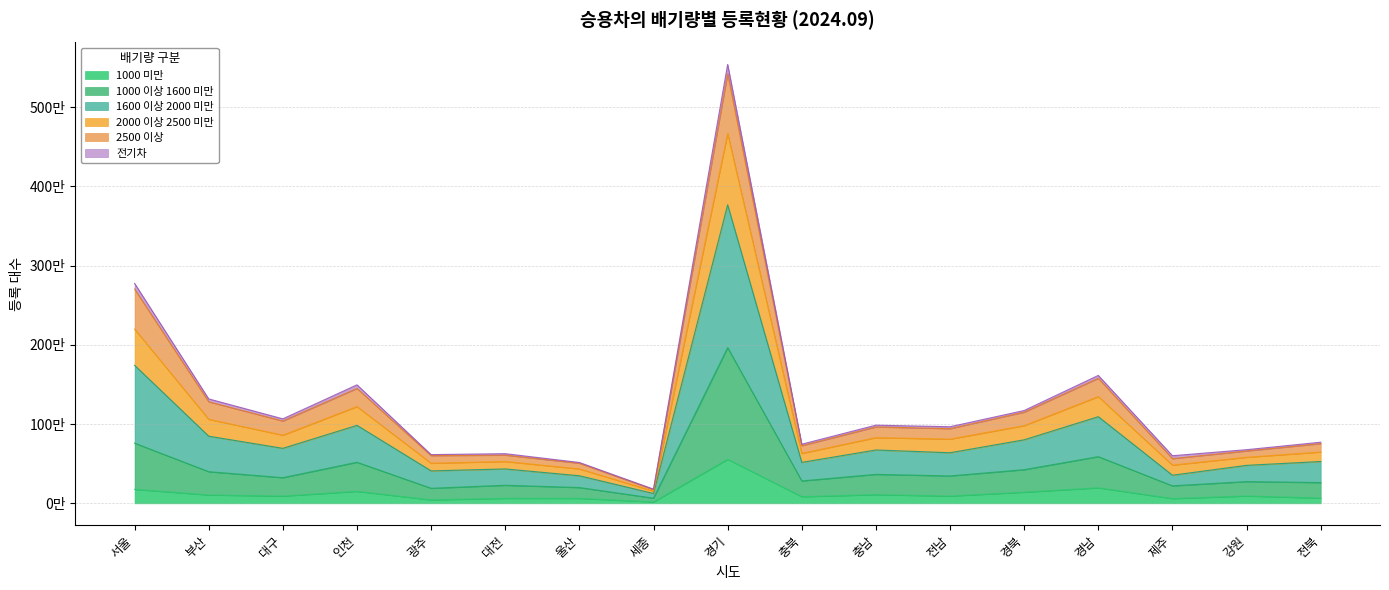

How many interior local valleys does the 2000 이상 2500 미만 series have?

6